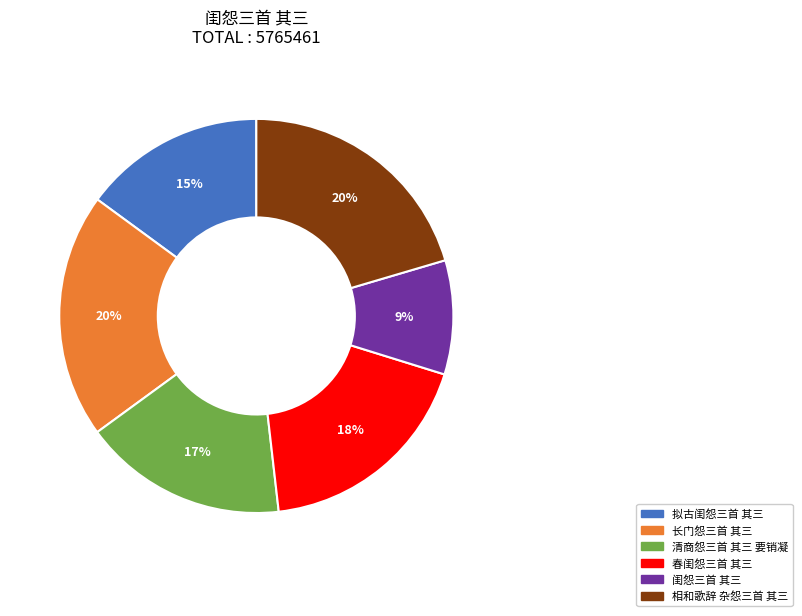

Which category has the smallest portion of the pie?

闺怨三首 其三